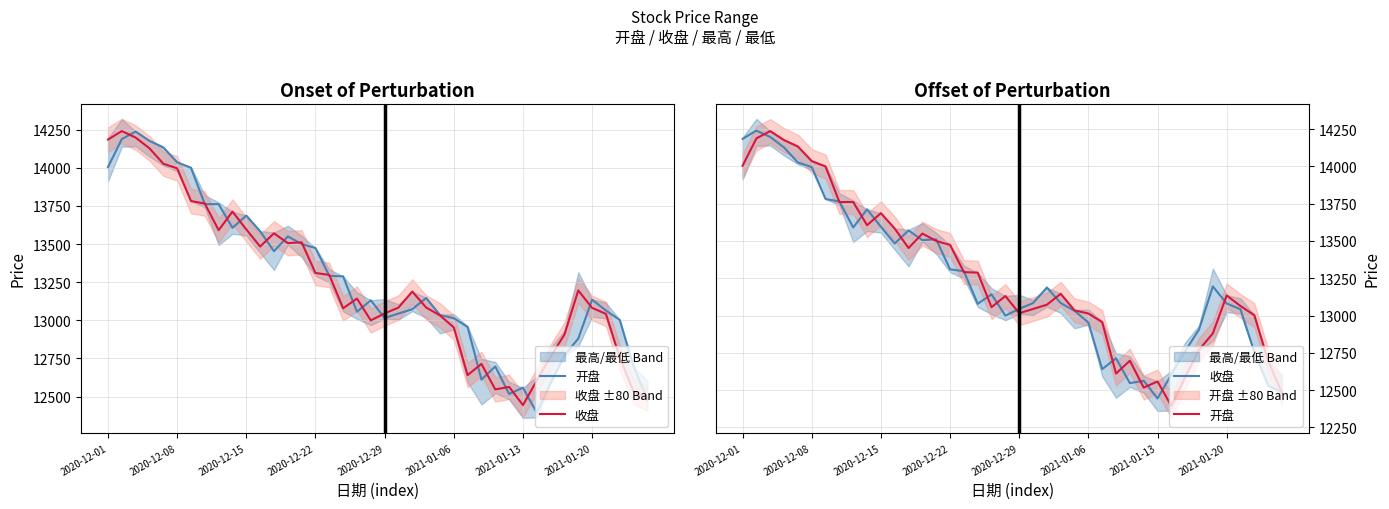

Is it true that 收盘 equals 22264.4 at 11?

False